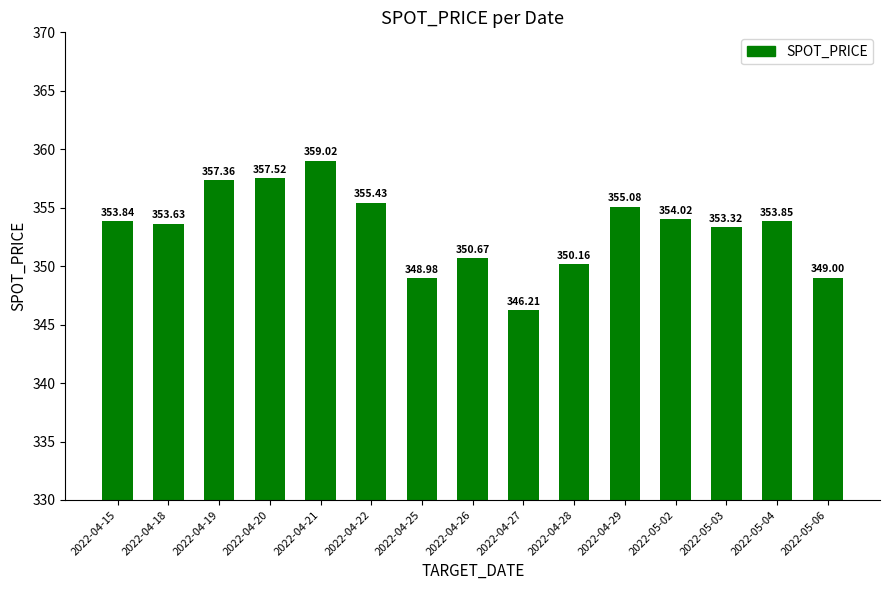

The value at 2022-04-19 is 121.7. True or false?

False